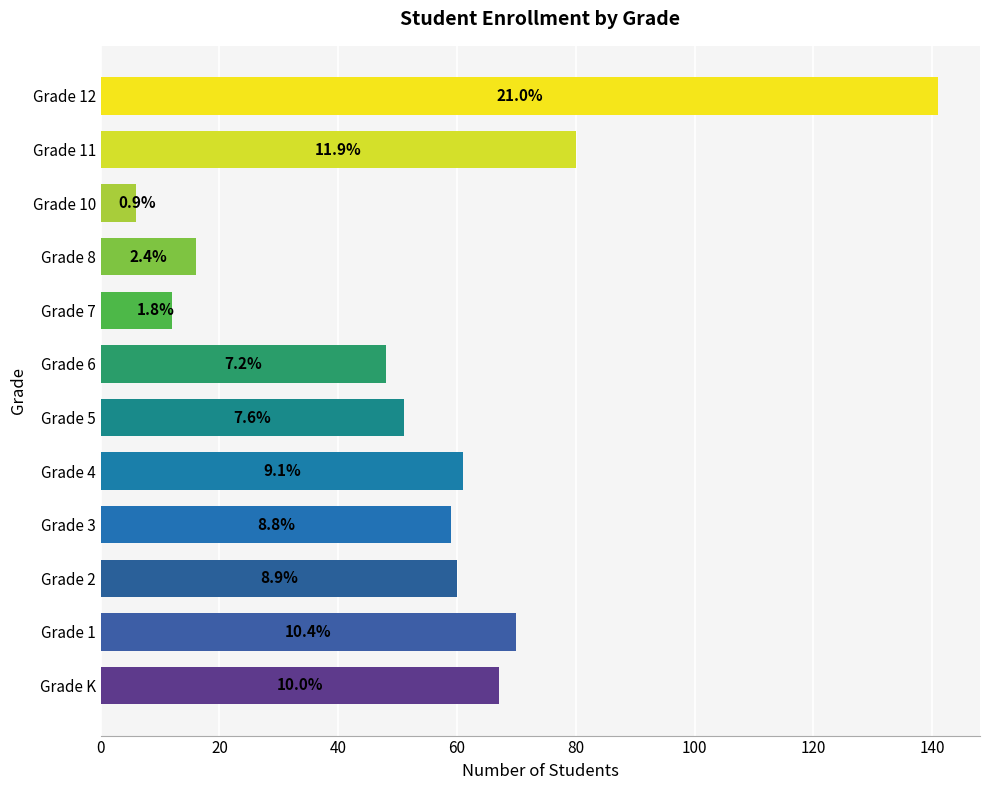

Are the bars grouped side by side (vs. stacked)?

No